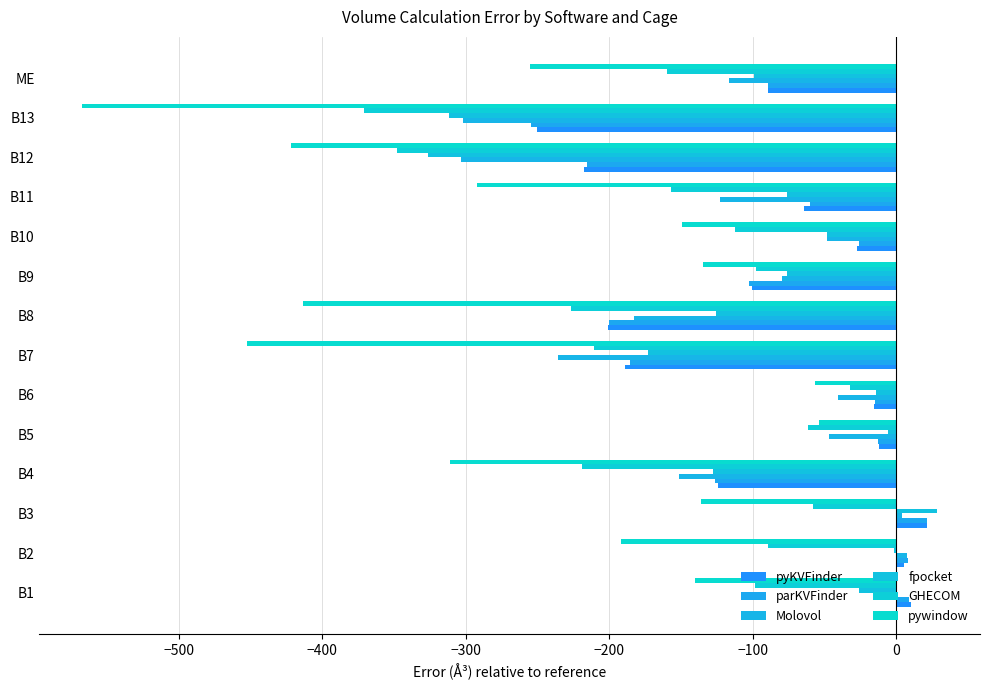

What is the lowest value of the pywindow series?

-567.4